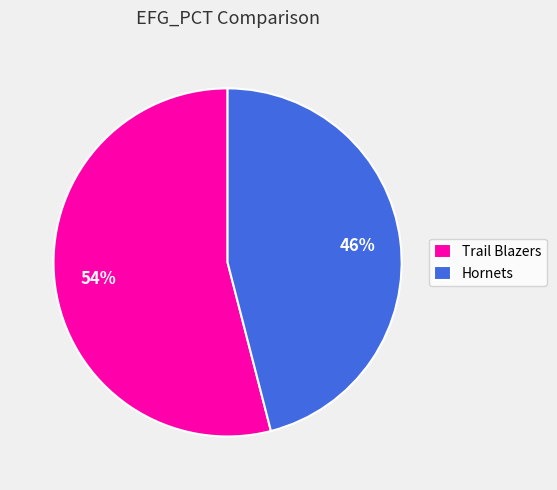

Which slice is the largest?

Trail Blazers